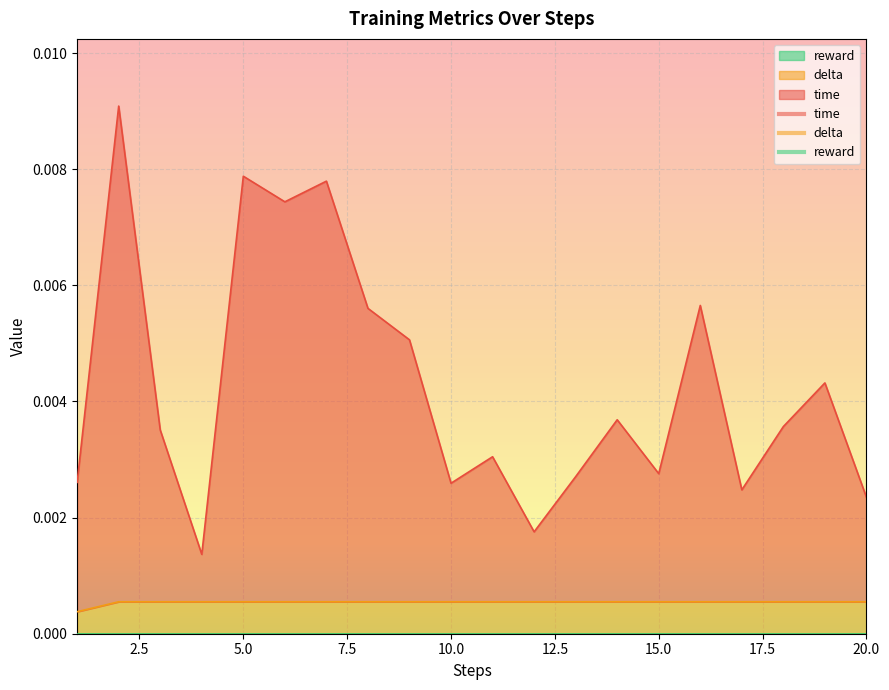

True or false: delta and time cross at least once.

False